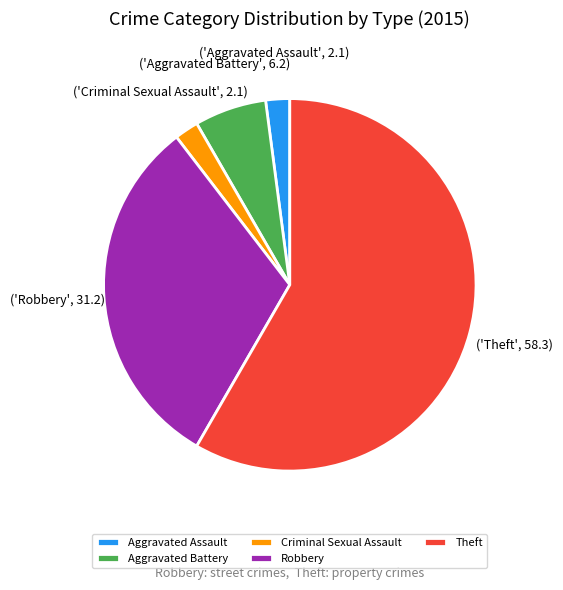

Do Aggravated Battery and Aggravated Assault together represent more than half of the pie?

No